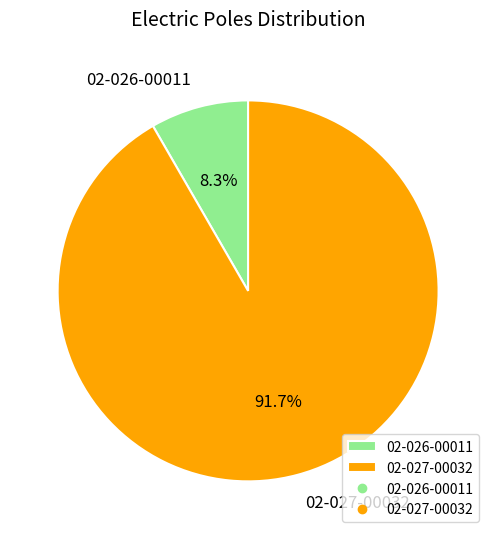

The 02-026-00011 slice represents 8% of the pie. True or false?

True